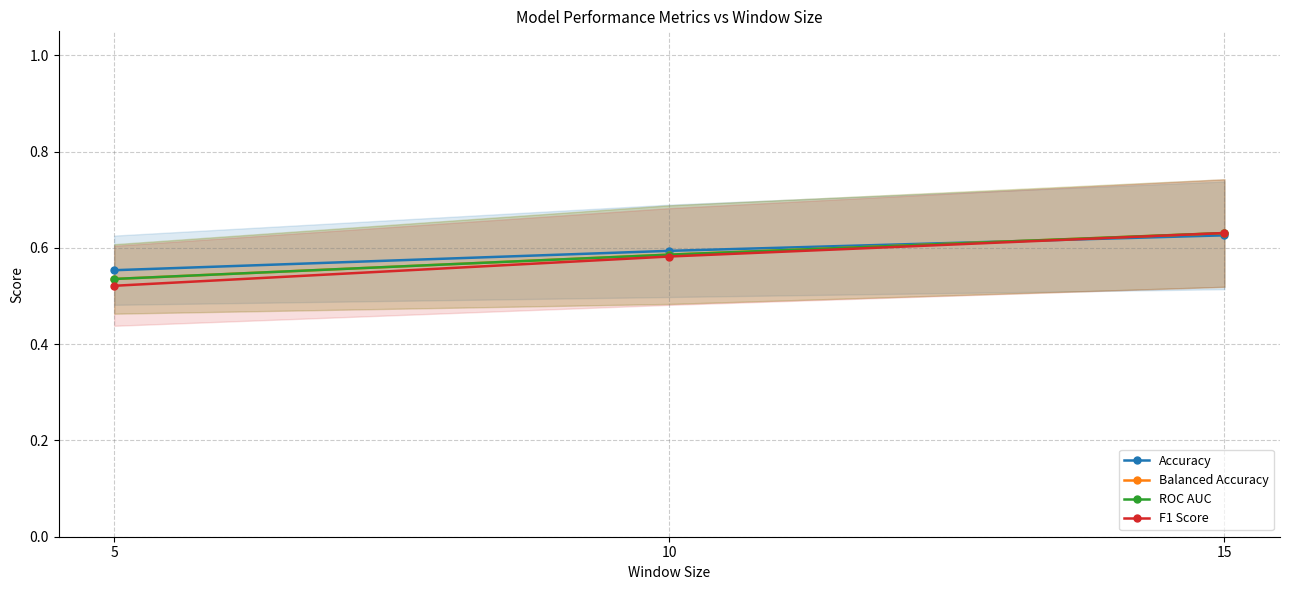

Read the ROC AUC value at 10.

0.6